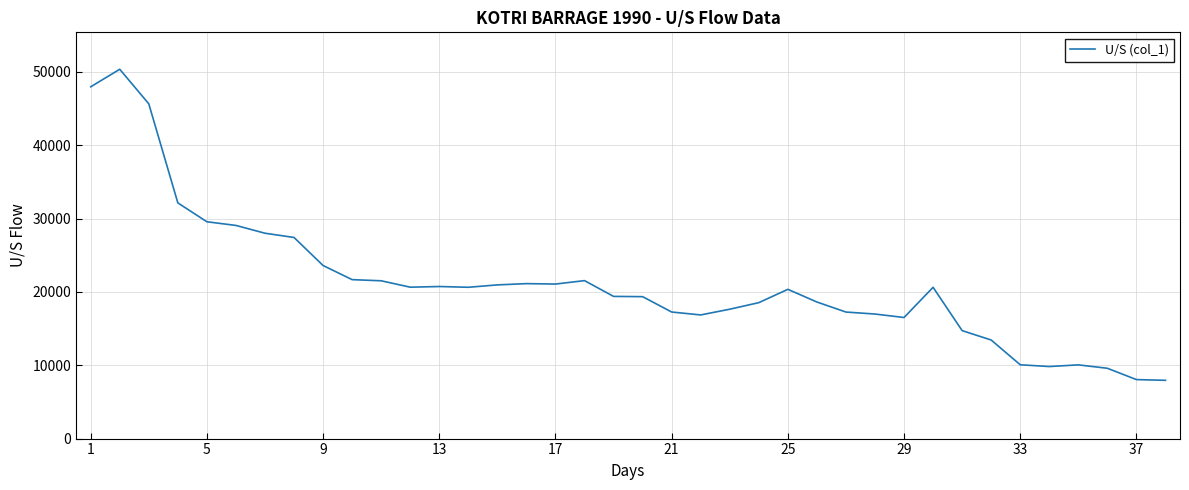

What is the difference between the maximum and minimum values?

42410